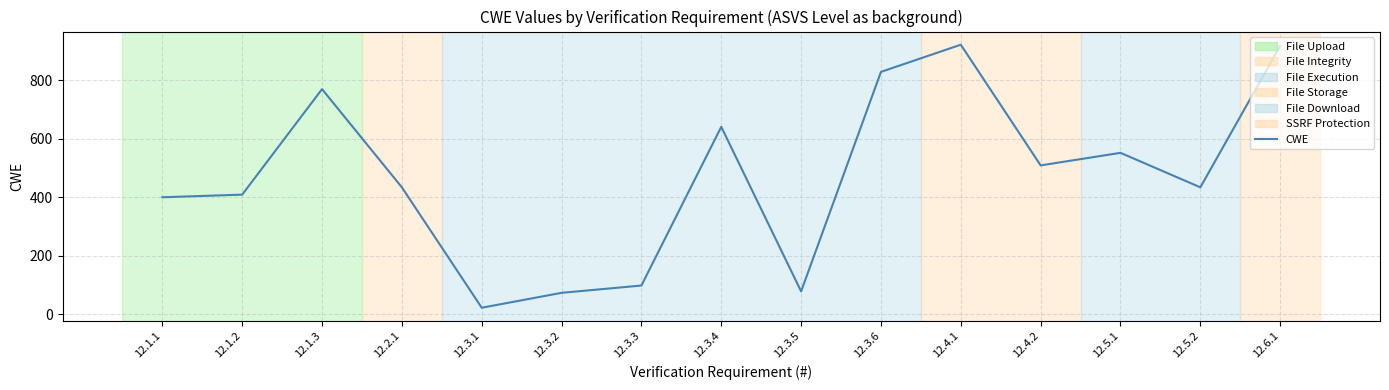

Approximately how many times larger is the value at 12.3.4 compared to 12.1.1?

1.6